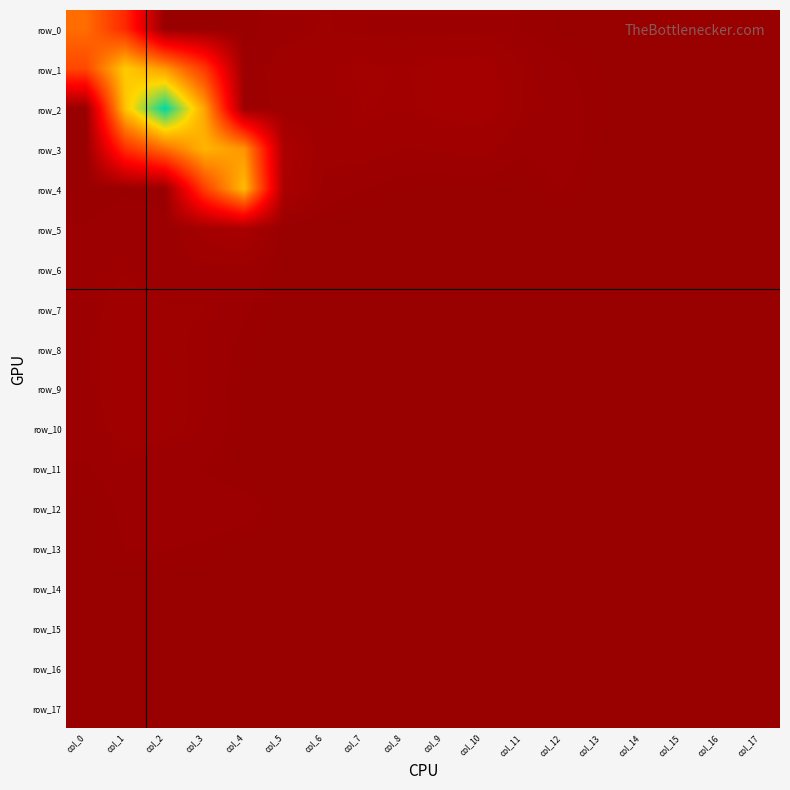

At how many categories does at least one series exceed 0?

15